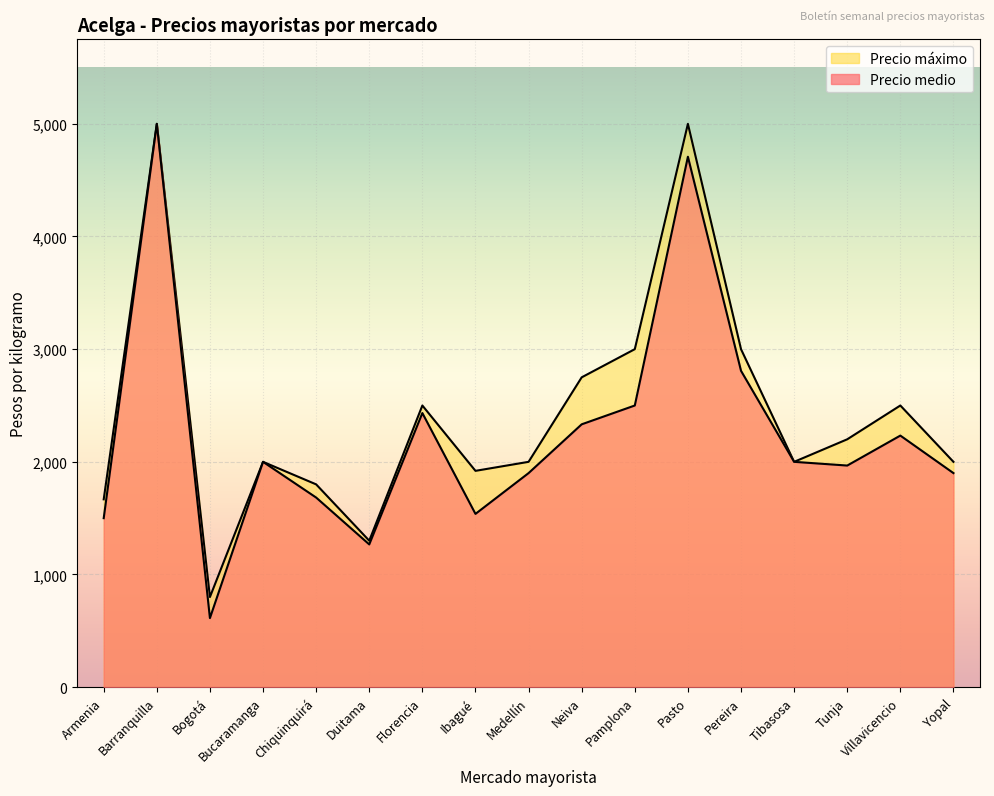

Reading right to left, transcribe all the data shown in this chart.

Precio medio: 1900	2233	1967	2000	2808	4708	2500	2333	1900	1538	2433	1267	1683	2000	613	5000	1500
Precio máximo: 2000	2500	2200	2000	3000	5000	3000	2750	2000	1920	2500	1300	1800	2000	800	5000	1667